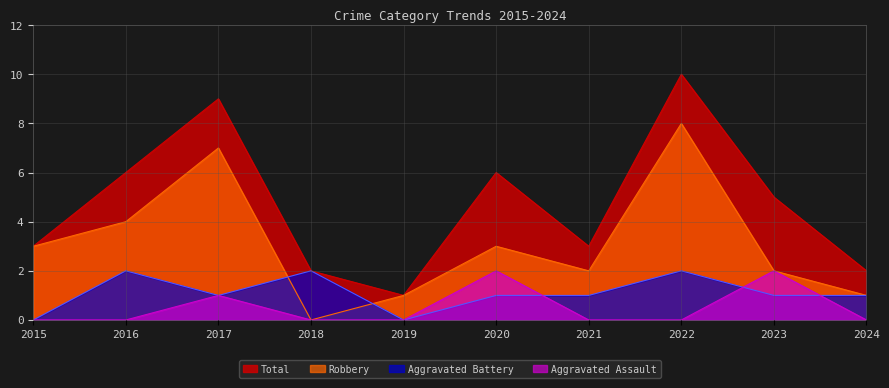

Where is Aggravated Assault nearest to the value 1?

2017